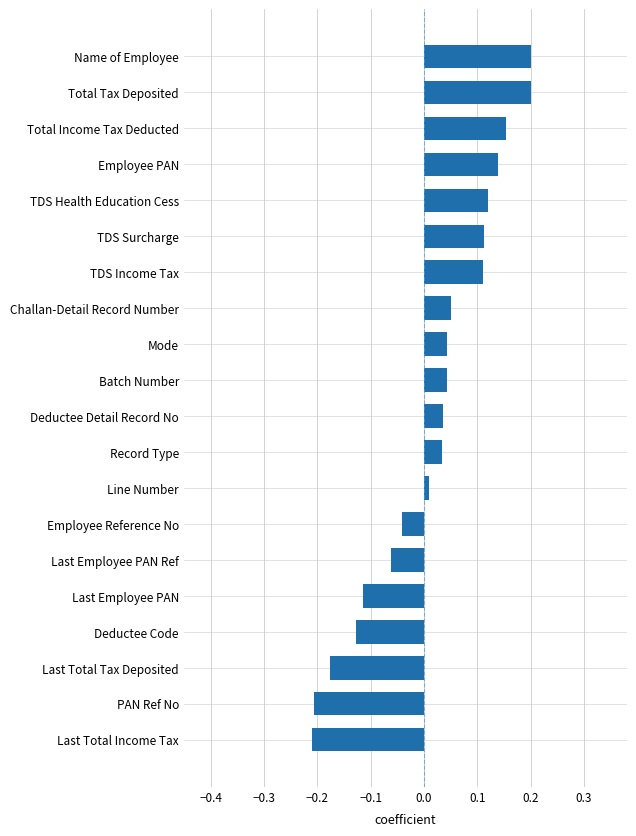

What is the sum of all values?

0.3